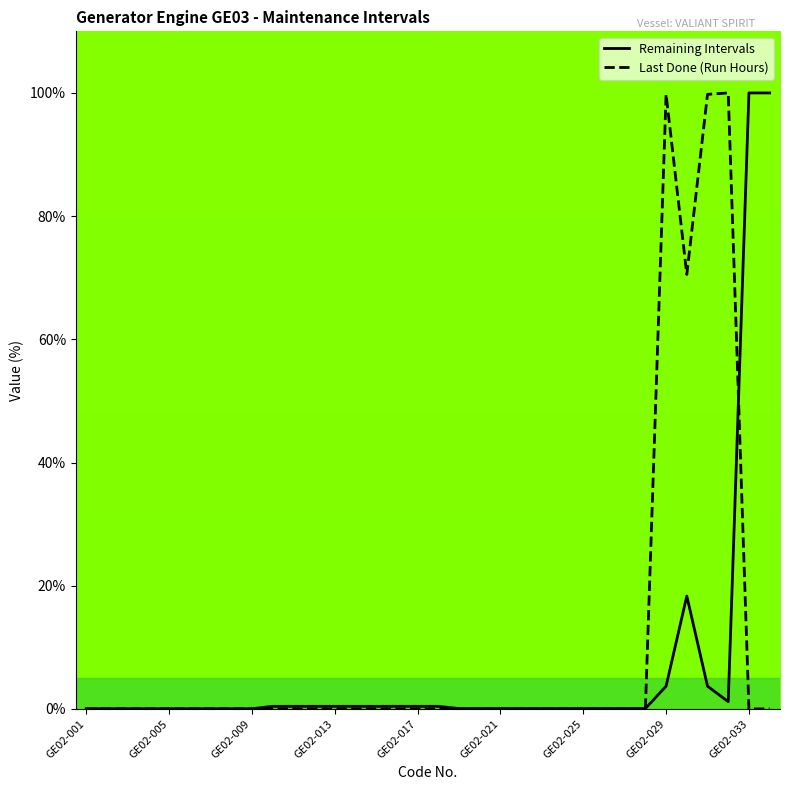

The value of Last Done (Run Hours) at GE02-009 is 0.0. True or false?

True